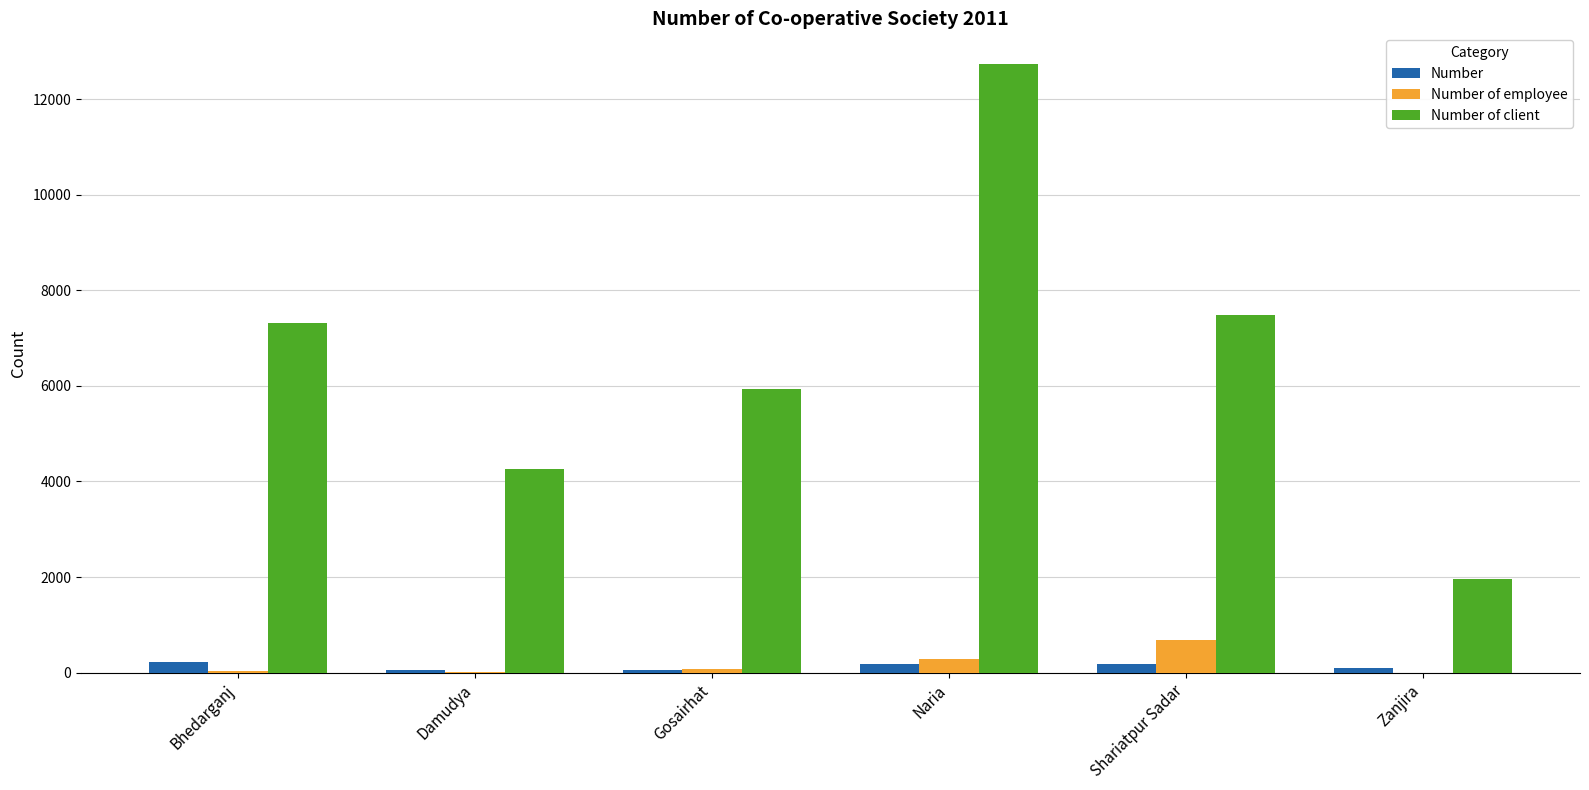

Between Damudya and Naria, which series saw the biggest shift?

Number of client